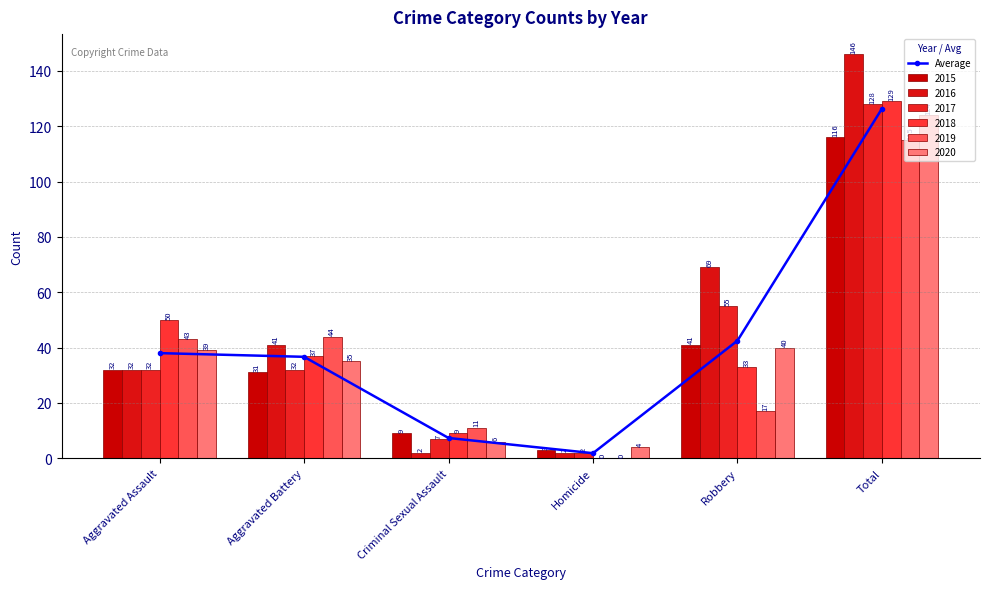

Between Aggravated Assault and Total, which is larger?

Total